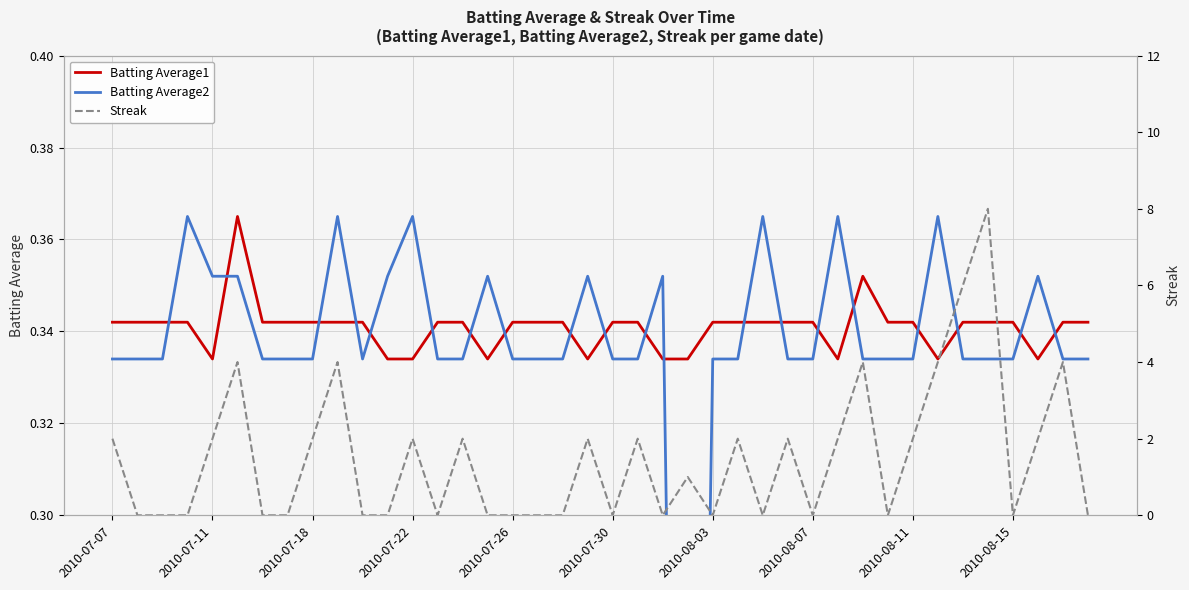

Where does the Streak series first go above 1?

2010-07-07